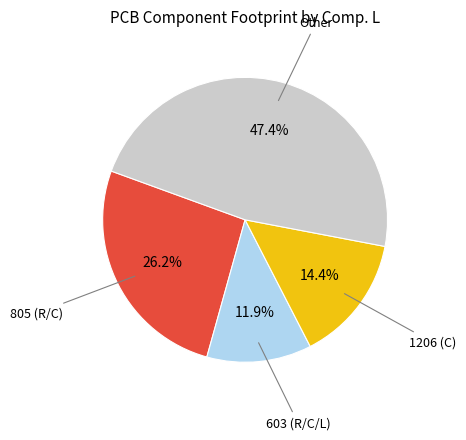

Is there a majority slice in this chart?

No